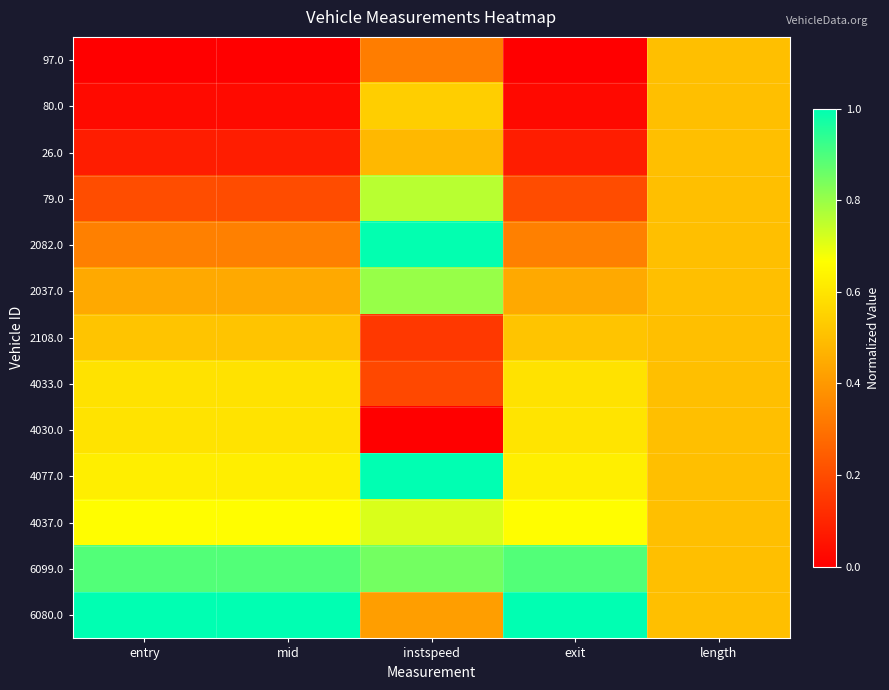

Reading right to left, transcribe all the data shown in this chart.

97.0: length=0.5	exit=0.0	instspeed=0.3	mid=0.0	entry=0.0
80.0: length=0.5	exit=0.0	instspeed=0.5	mid=0.0	entry=0.0
26.0: length=0.5	exit=0.1	instspeed=0.5	mid=0.1	entry=0.1
79.0: length=0.5	exit=0.2	instspeed=0.8	mid=0.2	entry=0.2
2082.0: length=0.5	exit=0.3	instspeed=1.0	mid=0.3	entry=0.3
2037.0: length=0.5	exit=0.4	instspeed=0.8	mid=0.4	entry=0.4
2108.0: length=0.5	exit=0.5	instspeed=0.1	mid=0.5	entry=0.5
4033.0: length=0.5	exit=0.6	instspeed=0.2	mid=0.6	entry=0.6
4030.0: length=0.5	exit=0.6	instspeed=0.0	mid=0.6	entry=0.6
4077.0: length=0.5	exit=0.6	instspeed=1.0	mid=0.6	entry=0.6
4037.0: length=0.5	exit=0.7	instspeed=0.7	mid=0.7	entry=0.7
6099.0: length=0.5	exit=0.9	instspeed=0.8	mid=0.9	entry=0.9
6080.0: length=0.5	exit=1.0	instspeed=0.4	mid=1.0	entry=1.0